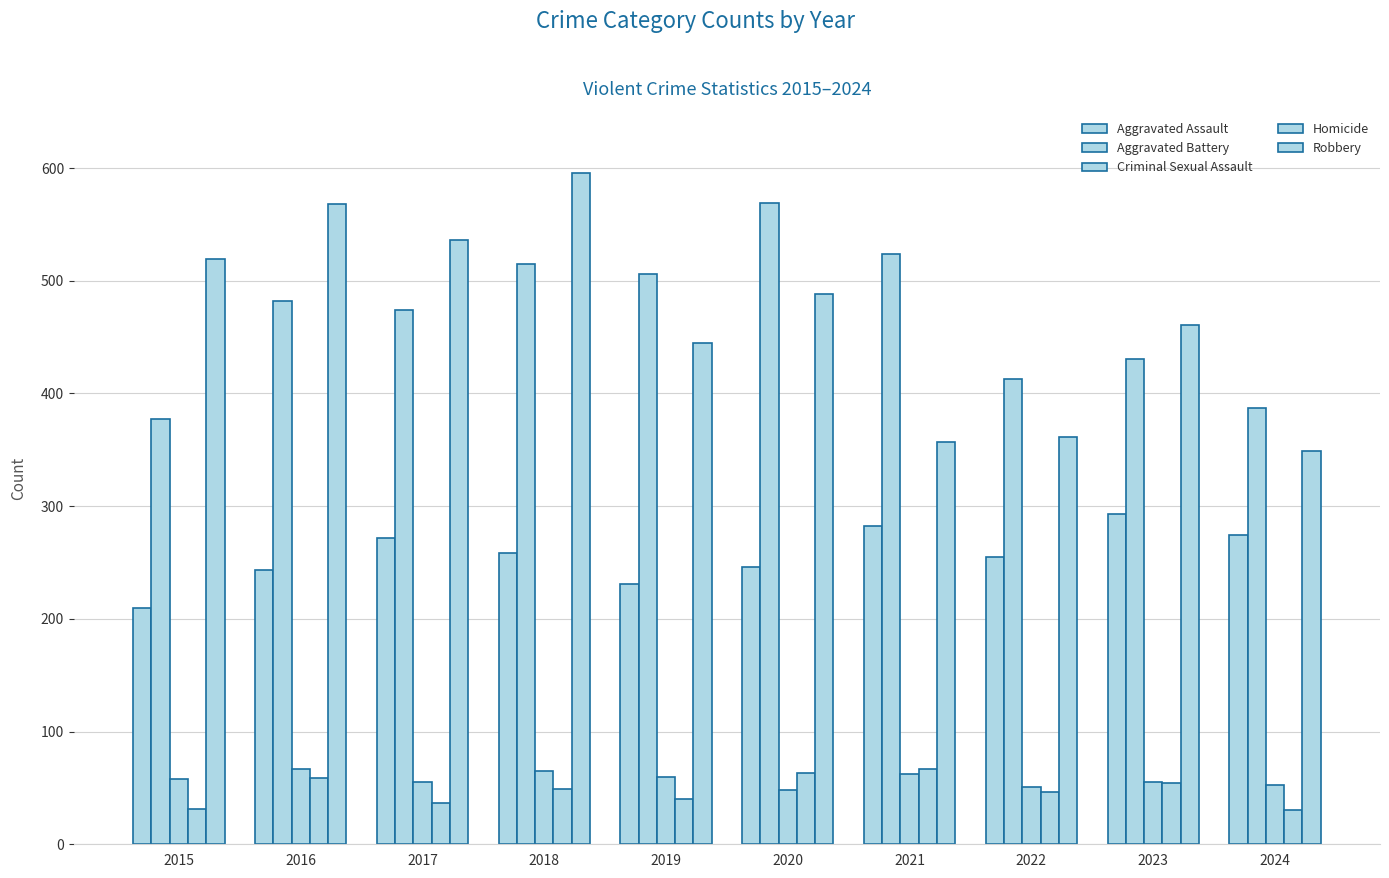

Is the value of Robbery at 2017 greater than the value of Homicide at 2020?

Yes